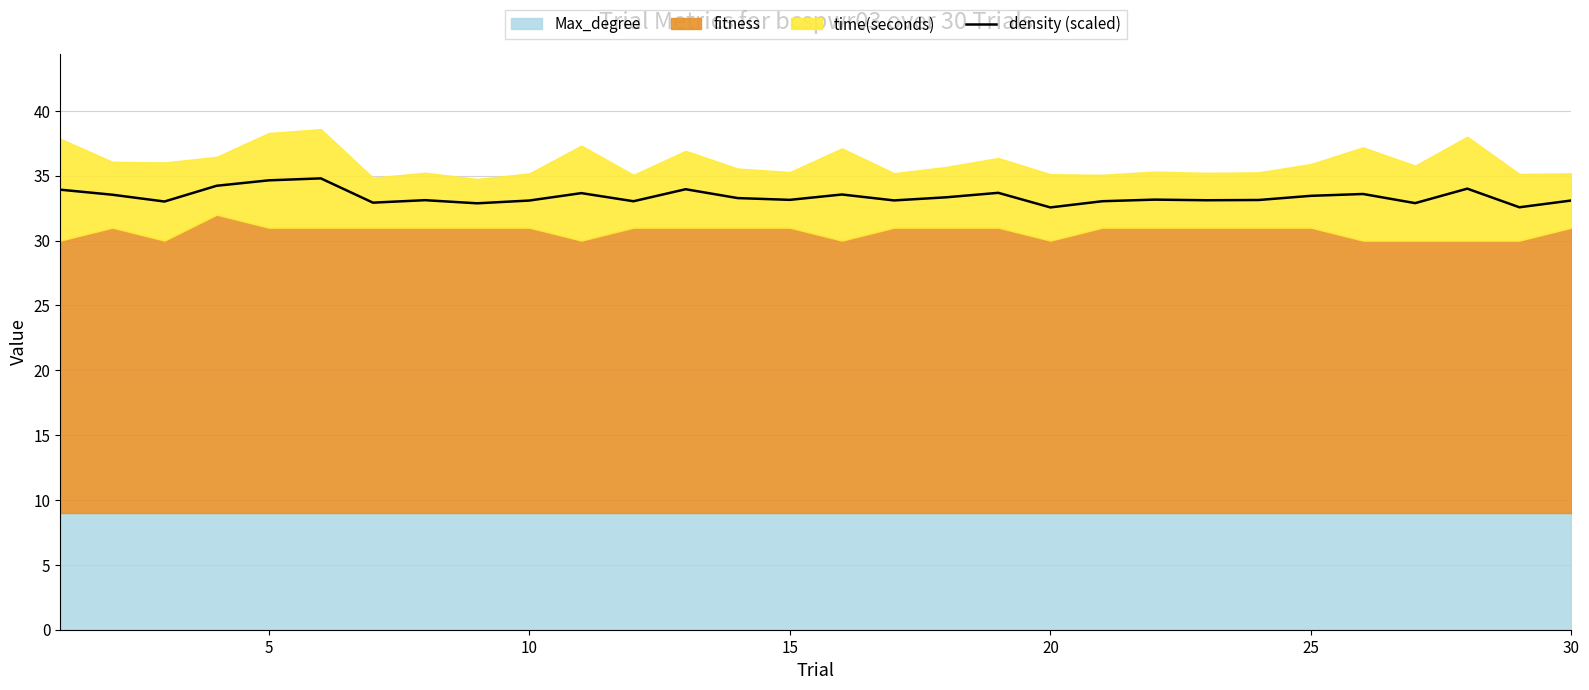

What is the maximum value for density (scaled)?

34.8